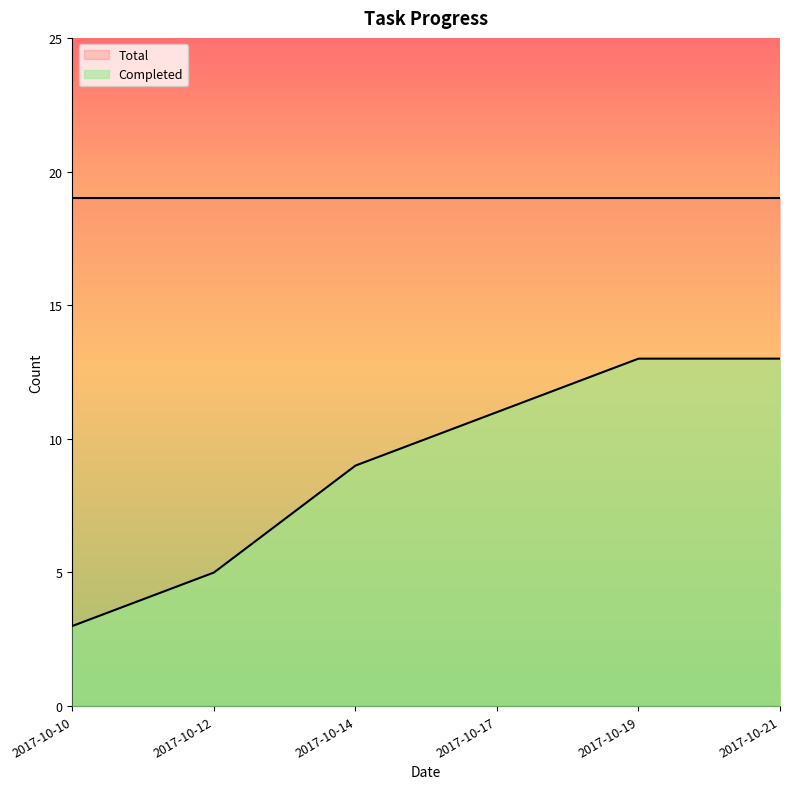

How many series are shown in this chart?

2